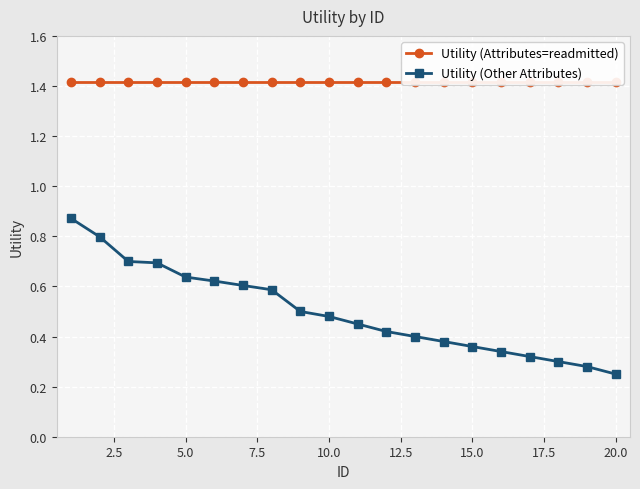

True or false: Utility (Attributes=readmitted) and Utility (Other Attributes) intersect in this chart.

False